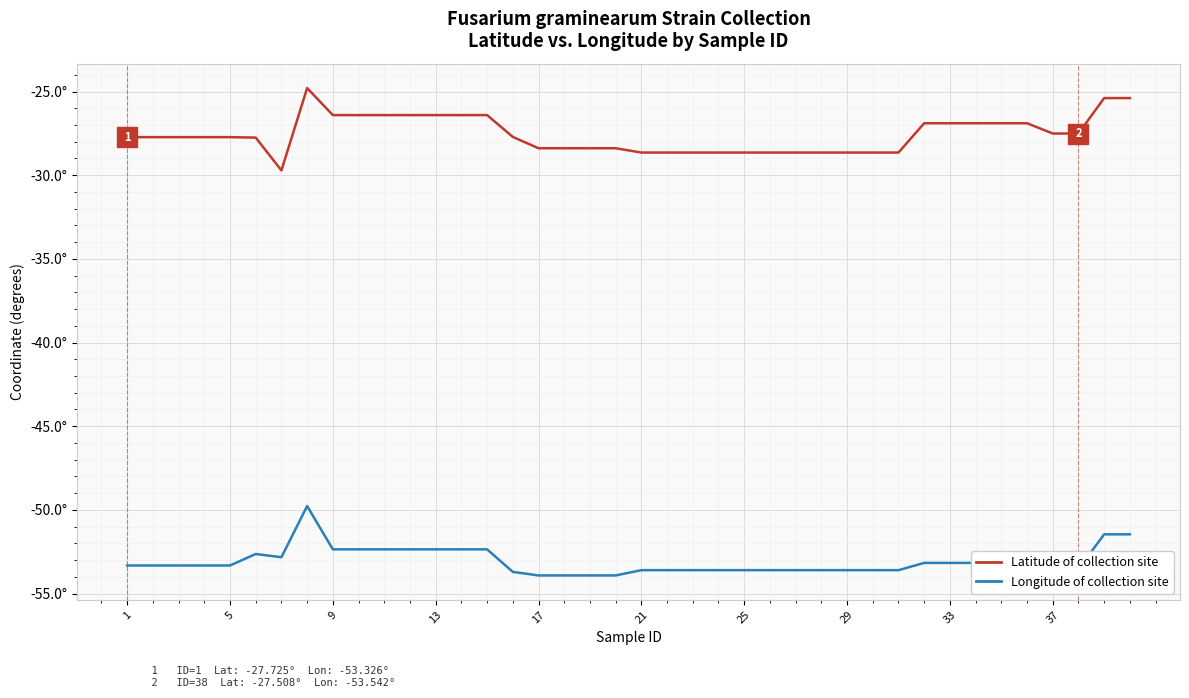

What are all the series names shown in the legend?

Latitude of collection site, Longitude of collection site